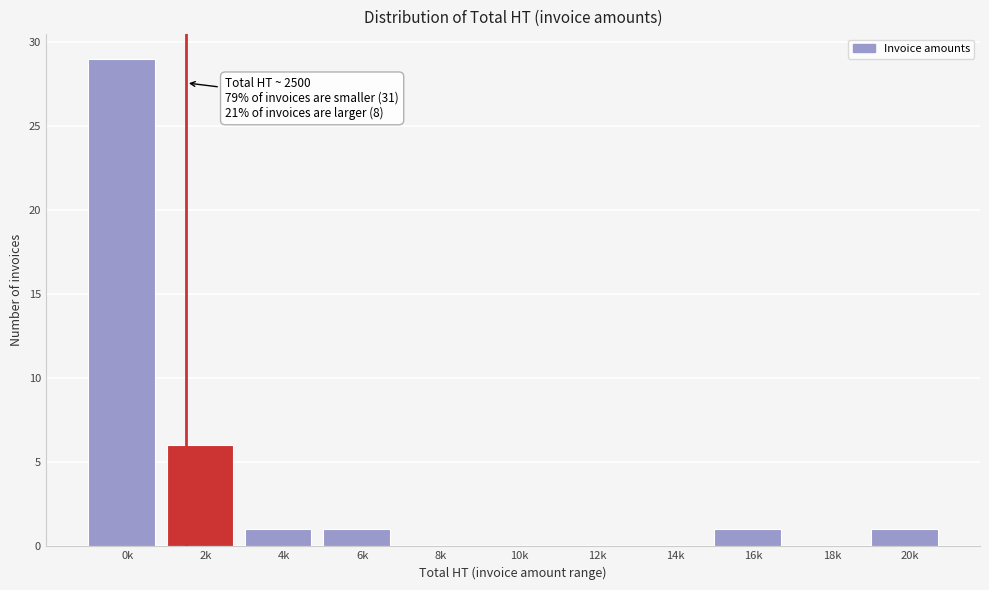

Reading left to right, transcribe all the data shown in this chart.

0k=29	2k=6	4k=1	6k=1	8k=0	10k=0	12k=0	14k=0	16k=1	18k=0	20k=1